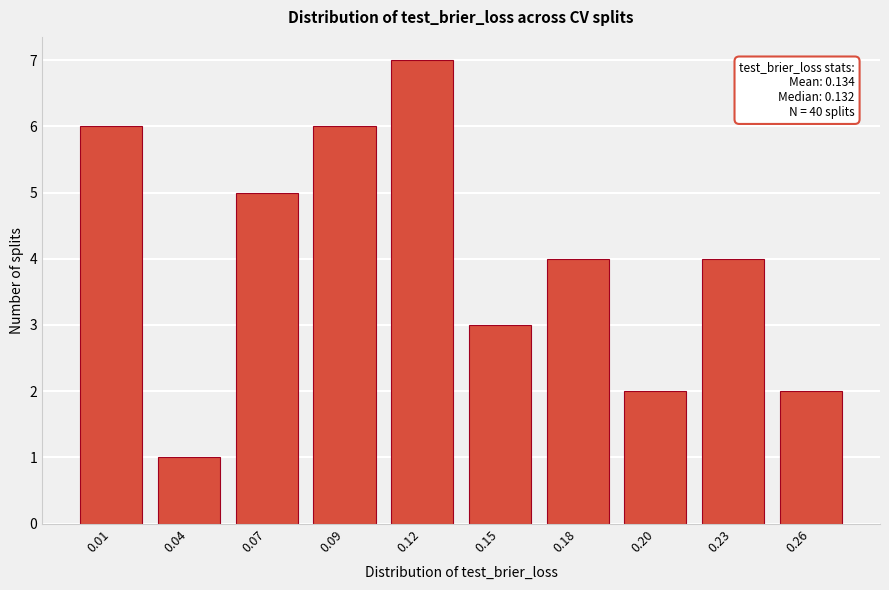

Reading left to right, what are all the values shown in this chart?

0.01=6	0.04=1	0.07=5	0.09=6	0.12=7	0.15=3	0.18=4	0.20=2	0.23=4	0.26=2